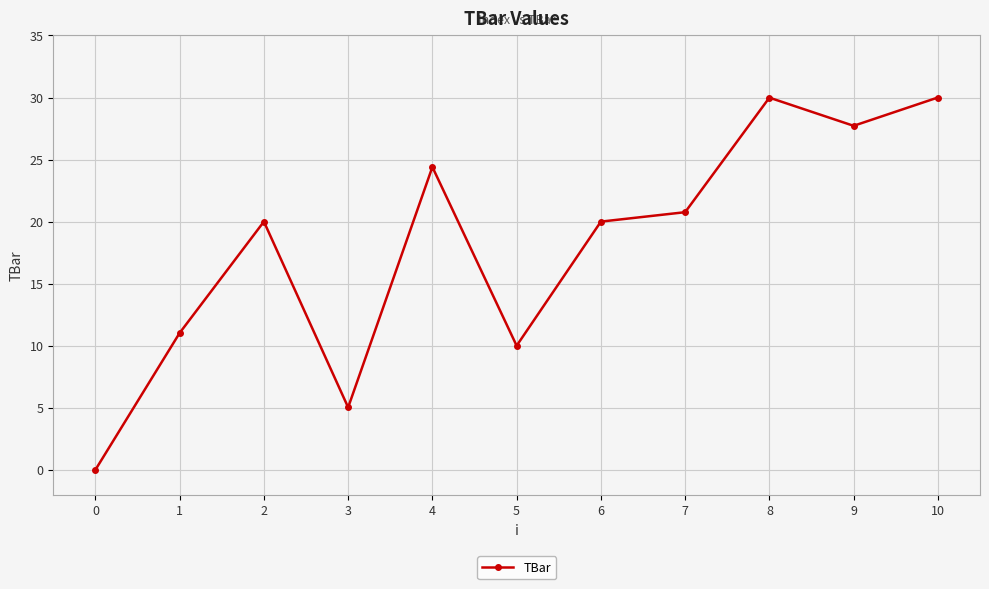

Reading left to right, what are all the values shown in this chart?

0.0	11.0	20.0	5.0	24.4	10.0	20.0	20.8	30.0	27.7	30.0